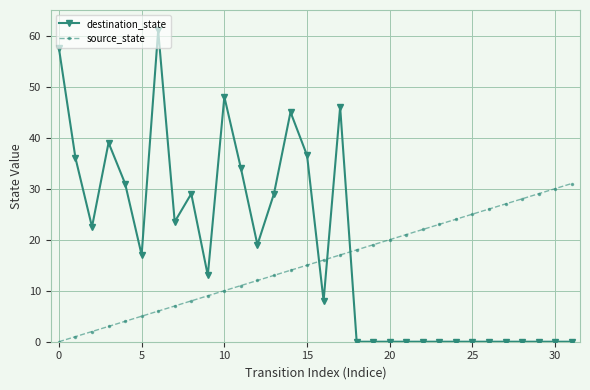

Is this an area chart (filled region under the line)?

No